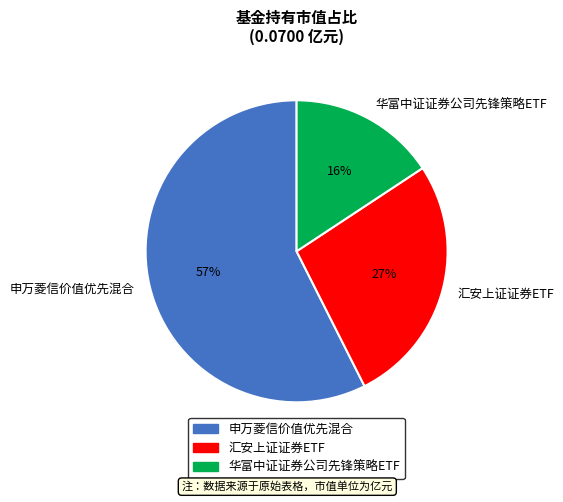

The 汇安上证证券ETF slice represents 27% of the pie. True or false?

True